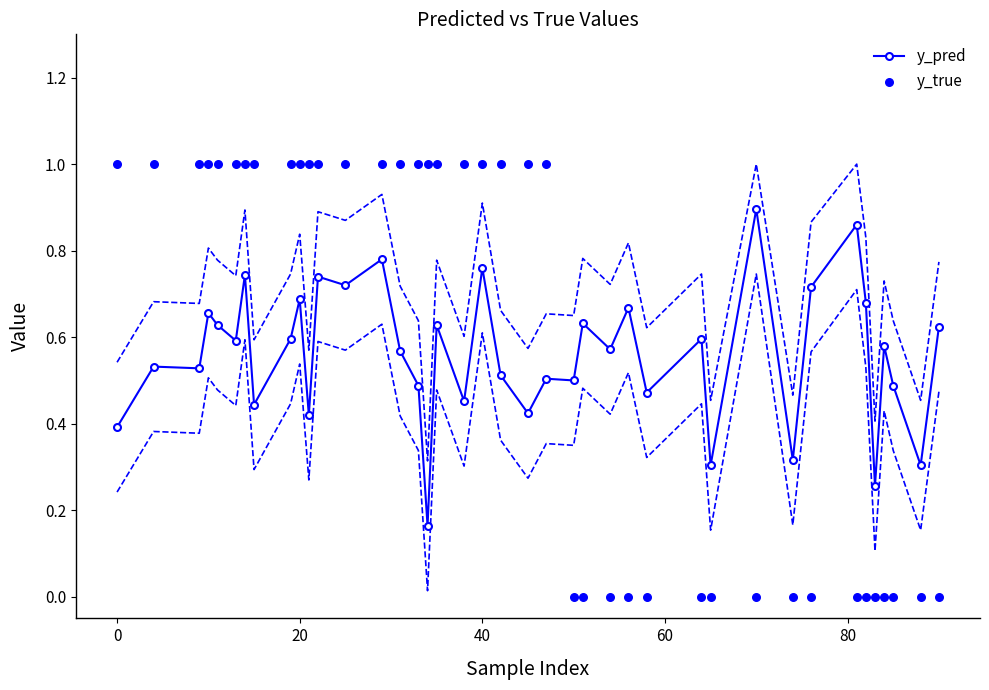

Which series has the largest total across all categories?

y_true